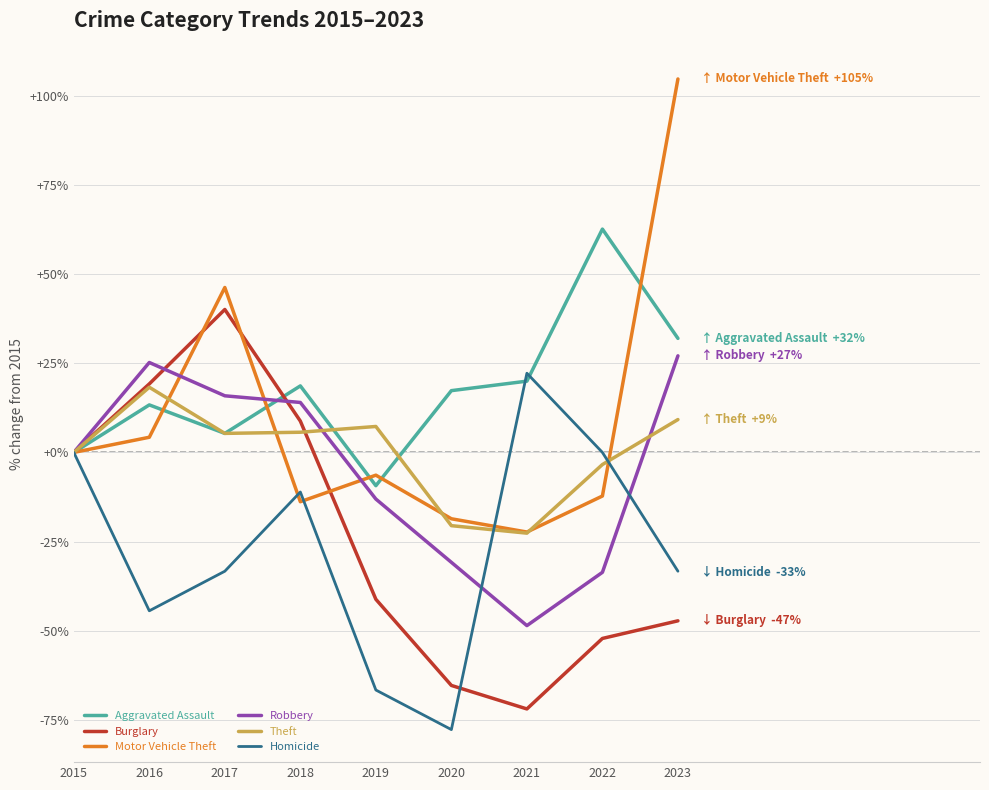

In Robbery, how many points are higher than both neighbors (excluding endpoints)?

1